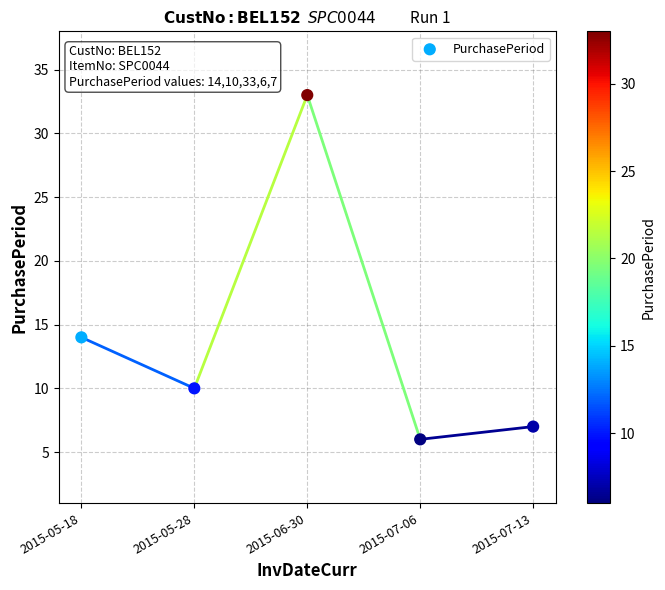

What is the average Y value?

14